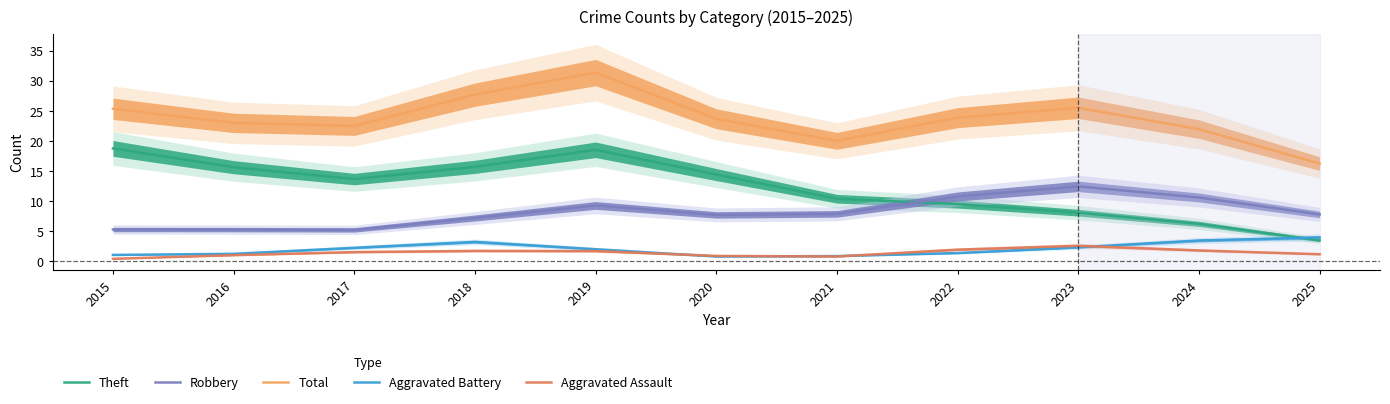

At which label does Aggravated Battery first exceed 1?

2015